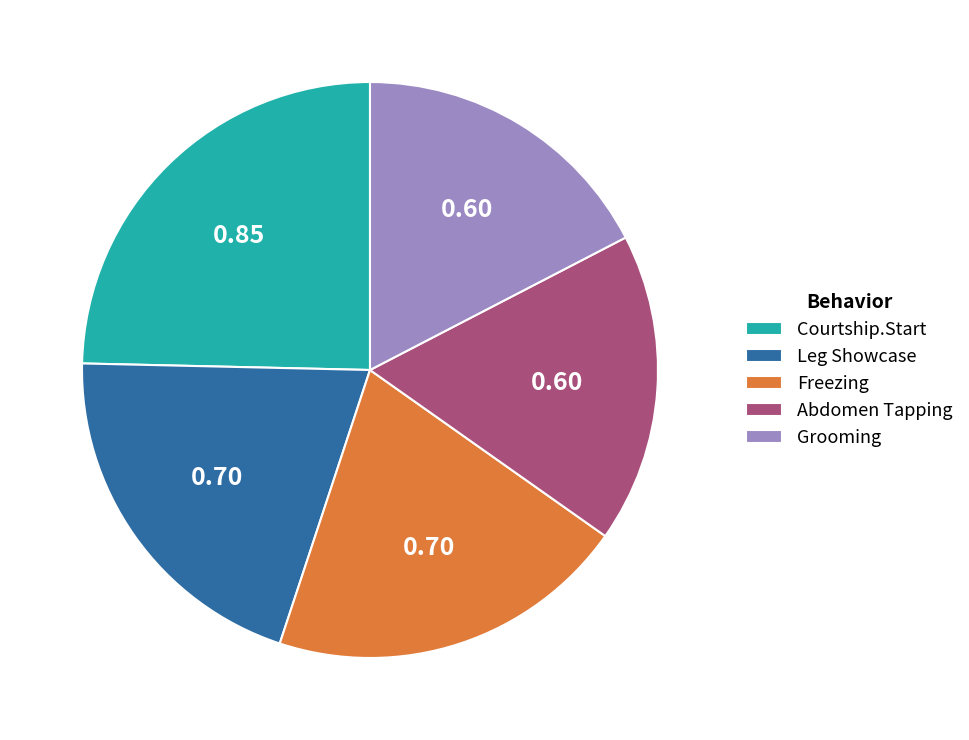

Which category has the biggest portion of the pie?

Courtship.Start